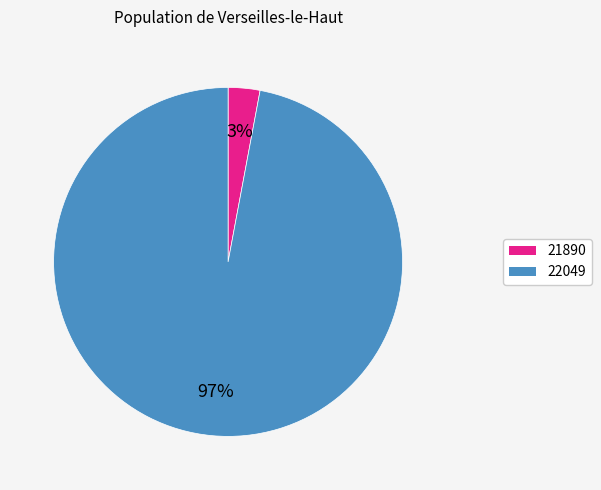

Count the number of slices in the pie.

2